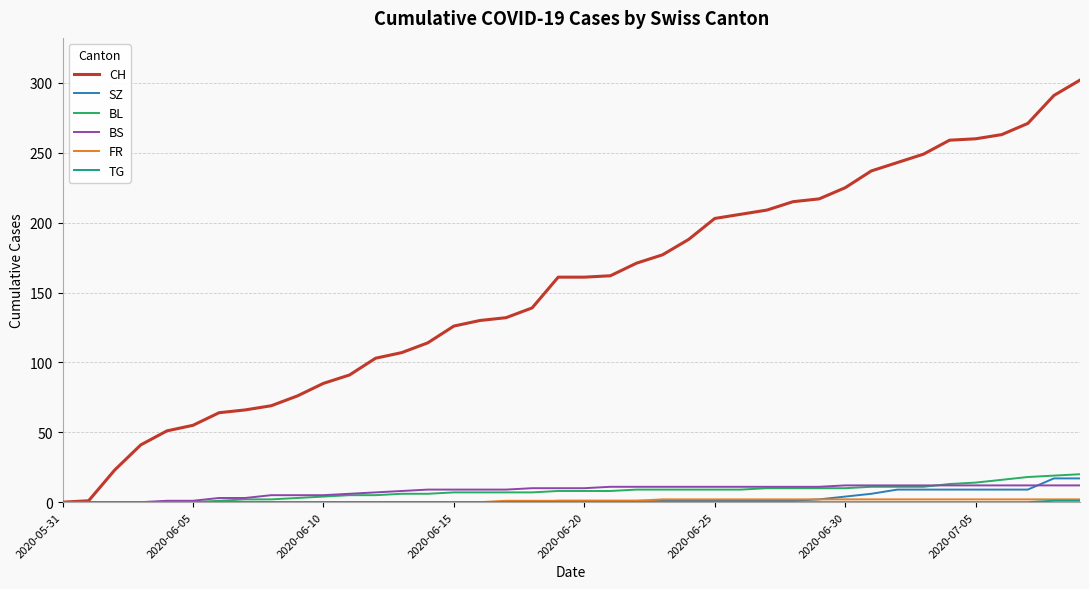

Which series has the largest total across all categories?

CH